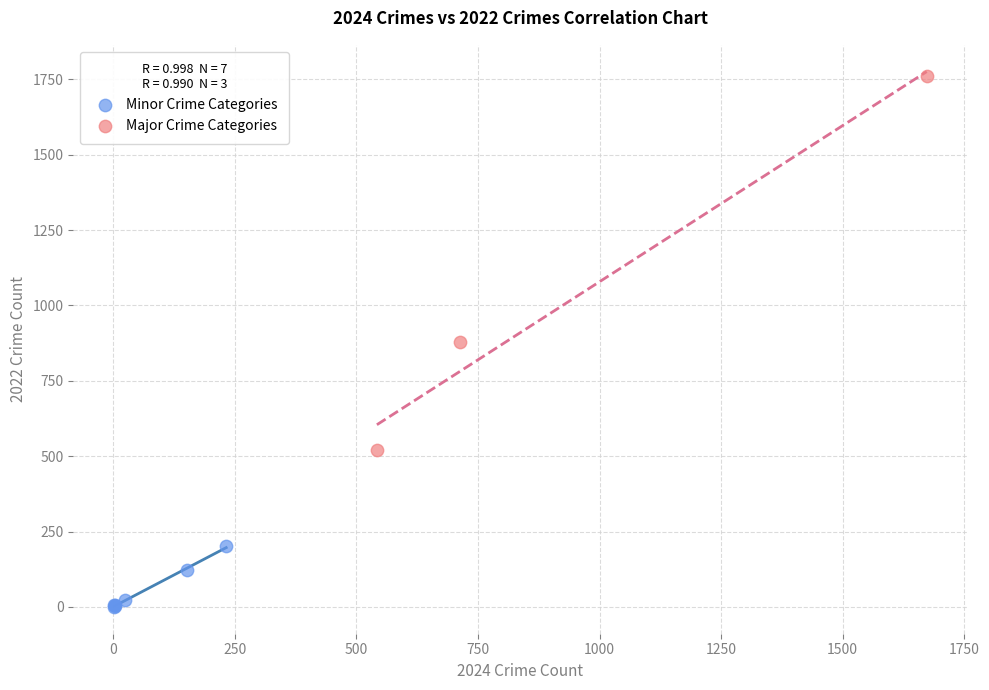

Which series reaches the minimum Y coordinate?

Minor Crime Categories